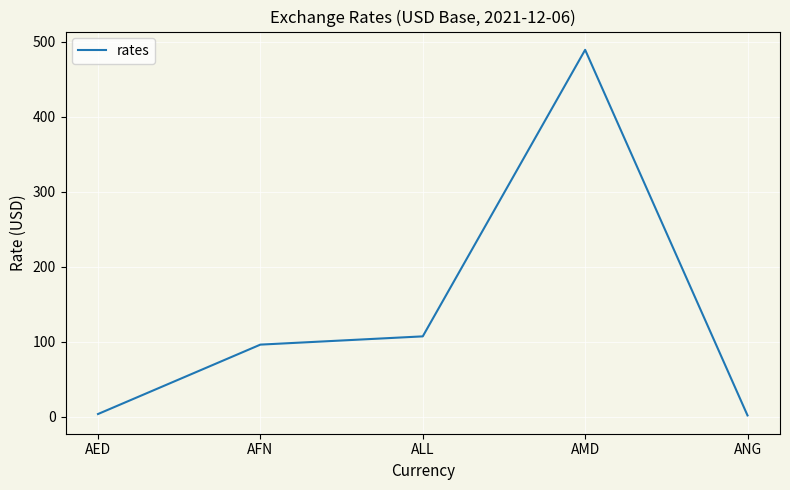

Which has a higher value, AMD or AED?

AMD